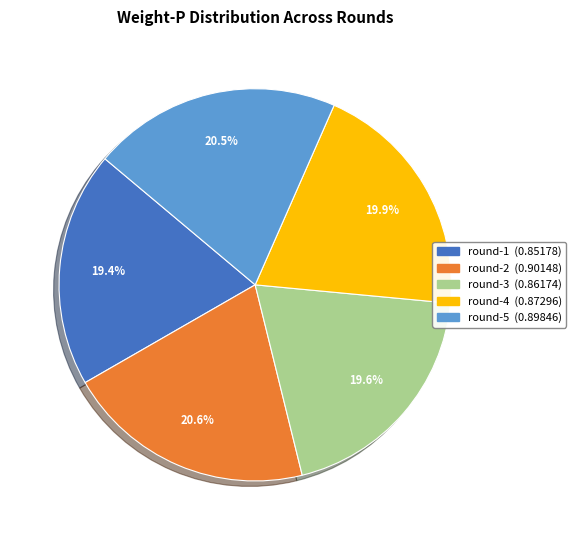

What percentage is the round-2 slice, to the nearest percent?

21%